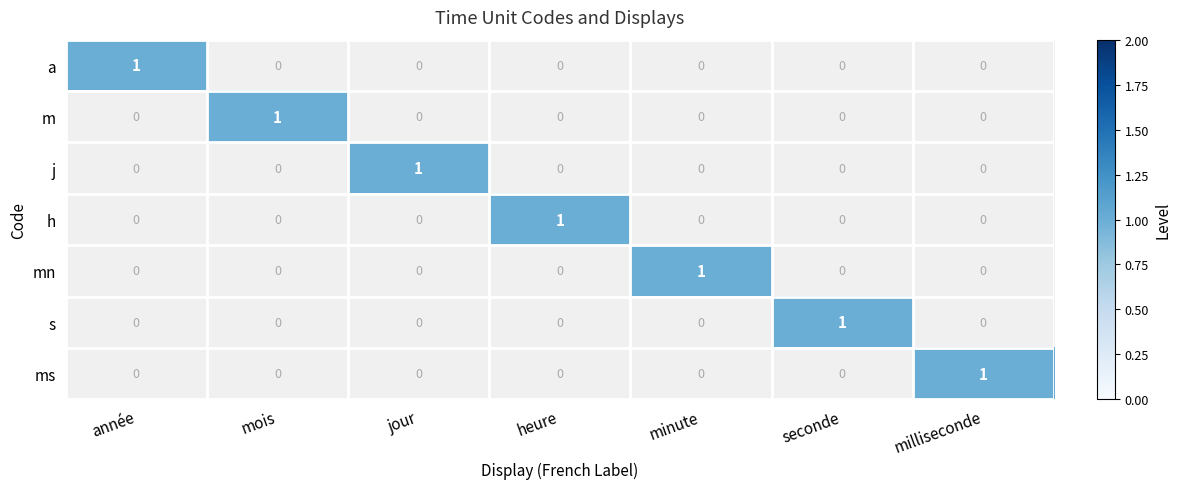

How many a values are between 0 and 1?

7